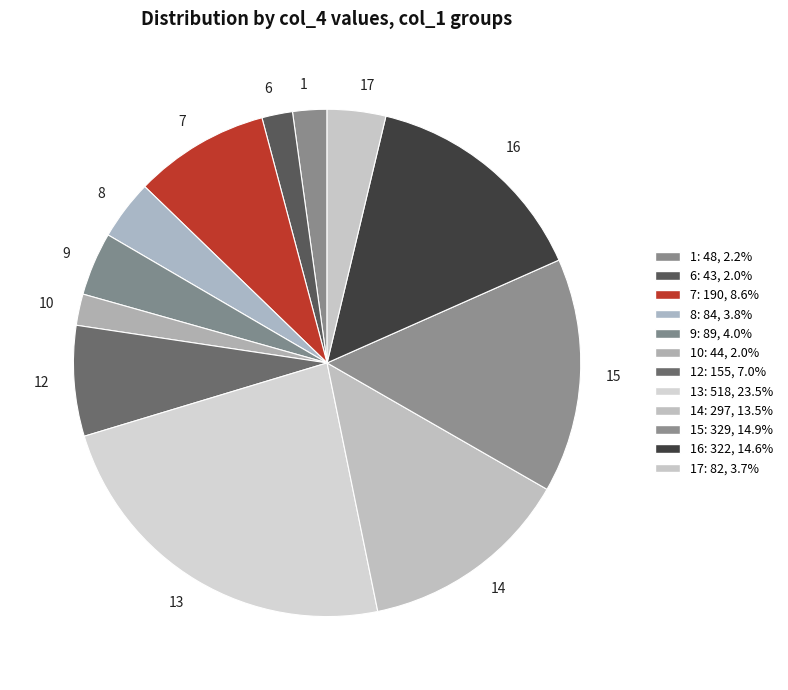

Do 16 and 10 together represent more than half of the pie?

No